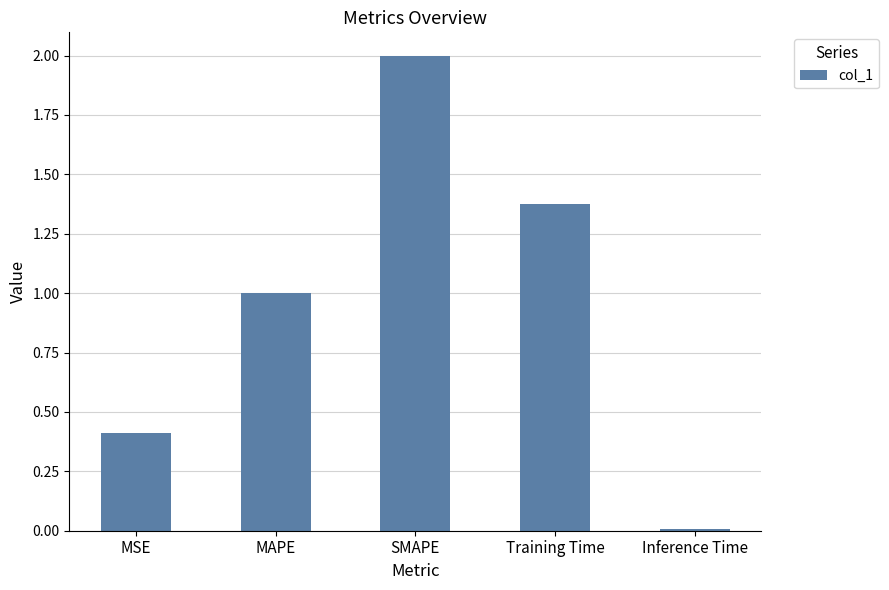

The chart shows a value of 1.9 at Training Time. True or false?

False